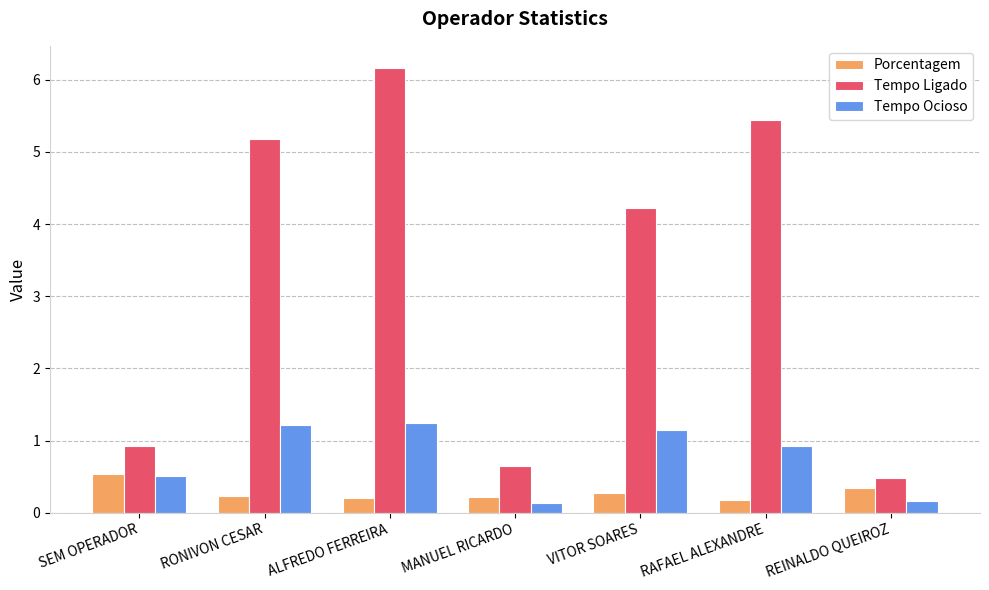

What position from the left is RONIVON CESAR?

2